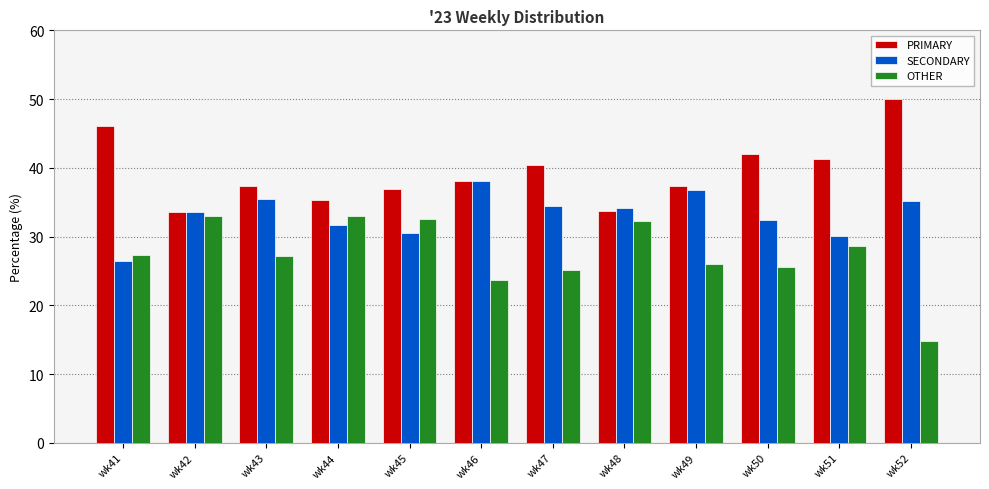

Which series has the largest total across all categories?

PRIMARY